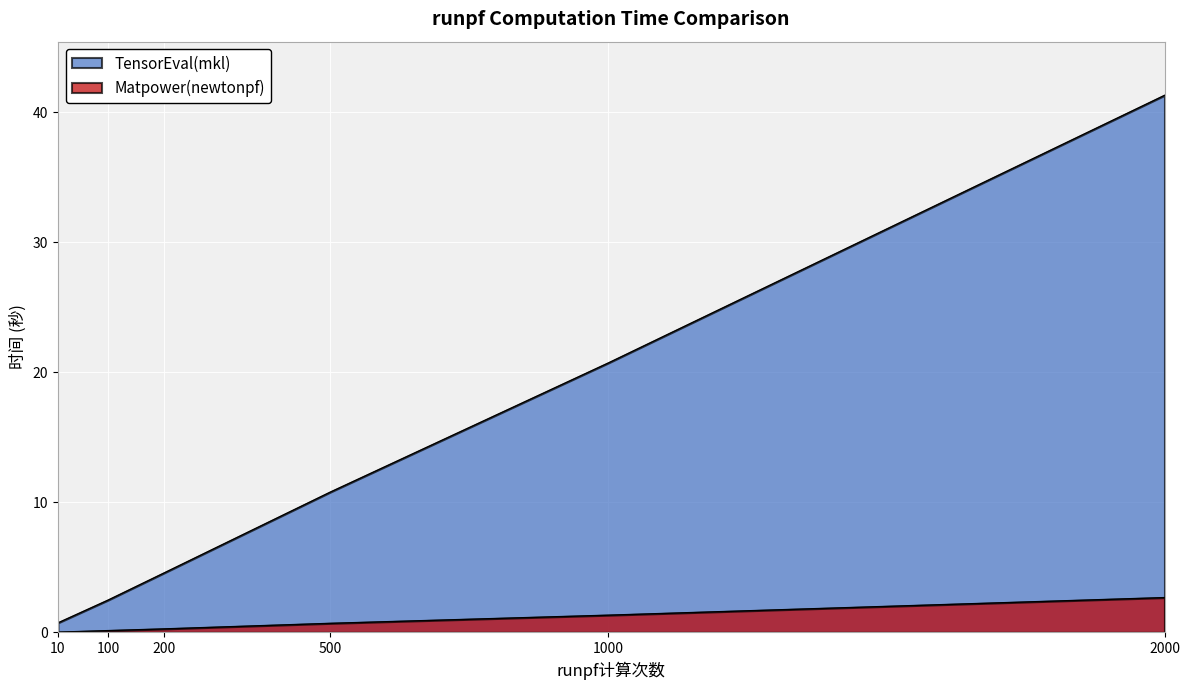

What is the difference between the TensorEval(mkl) values at 200 and 1000?

16.2